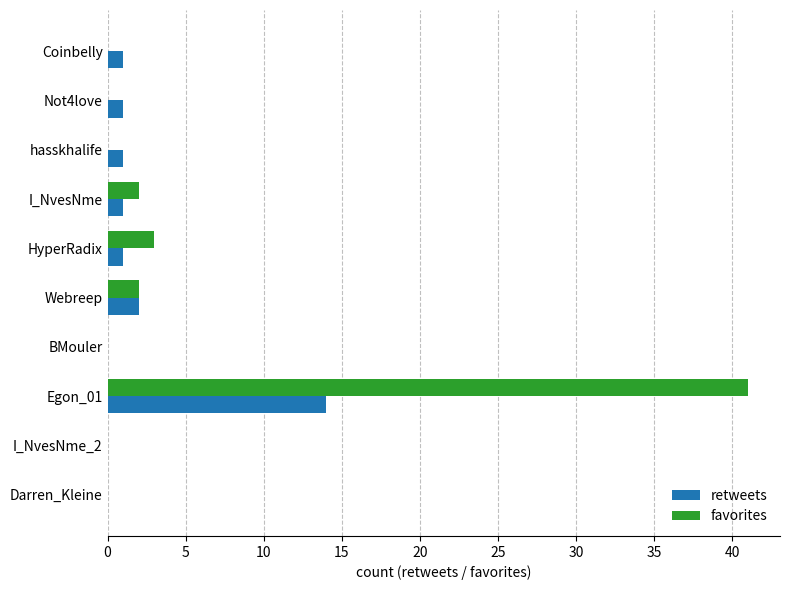

At which category is the sum across all series the highest?

Egon_01